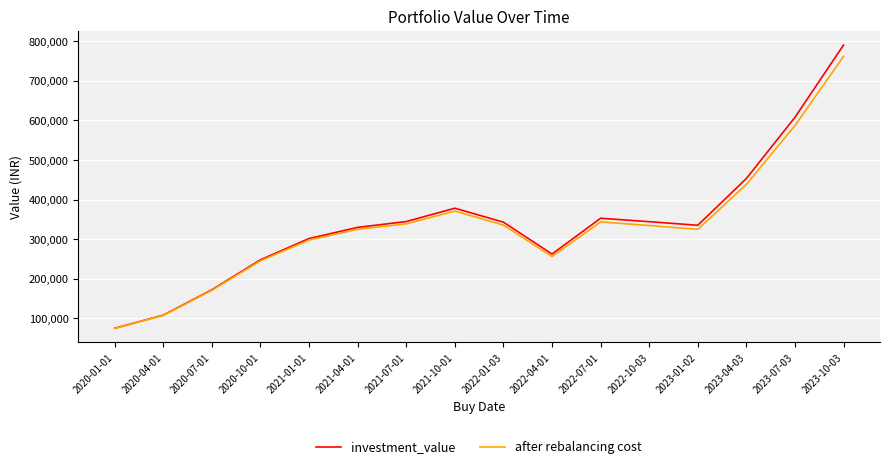

How many interior local peaks does the after rebalancing cost series have?

2